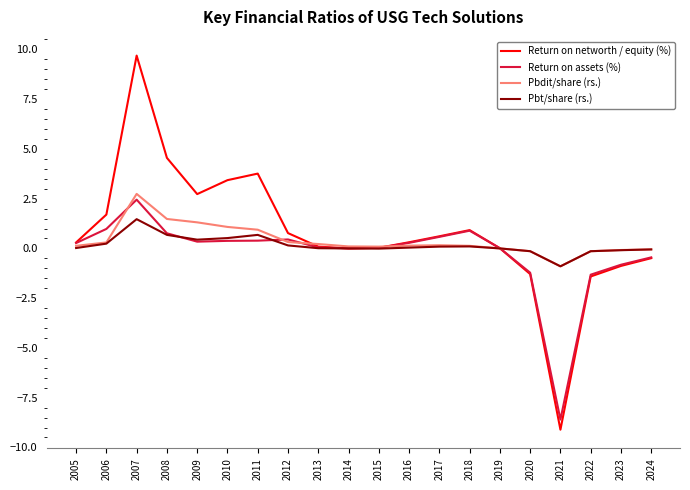

Which category has the lowest value across all series?

2021